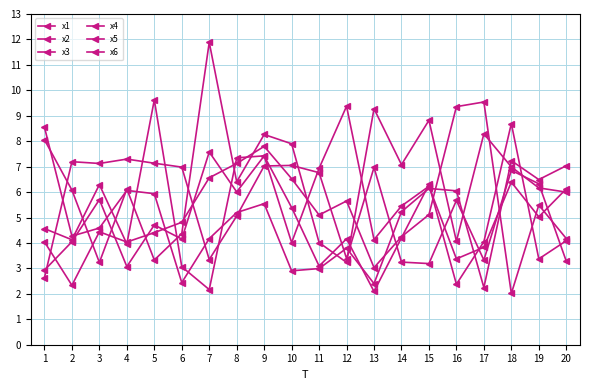

Count the number of data series in this chart.

6